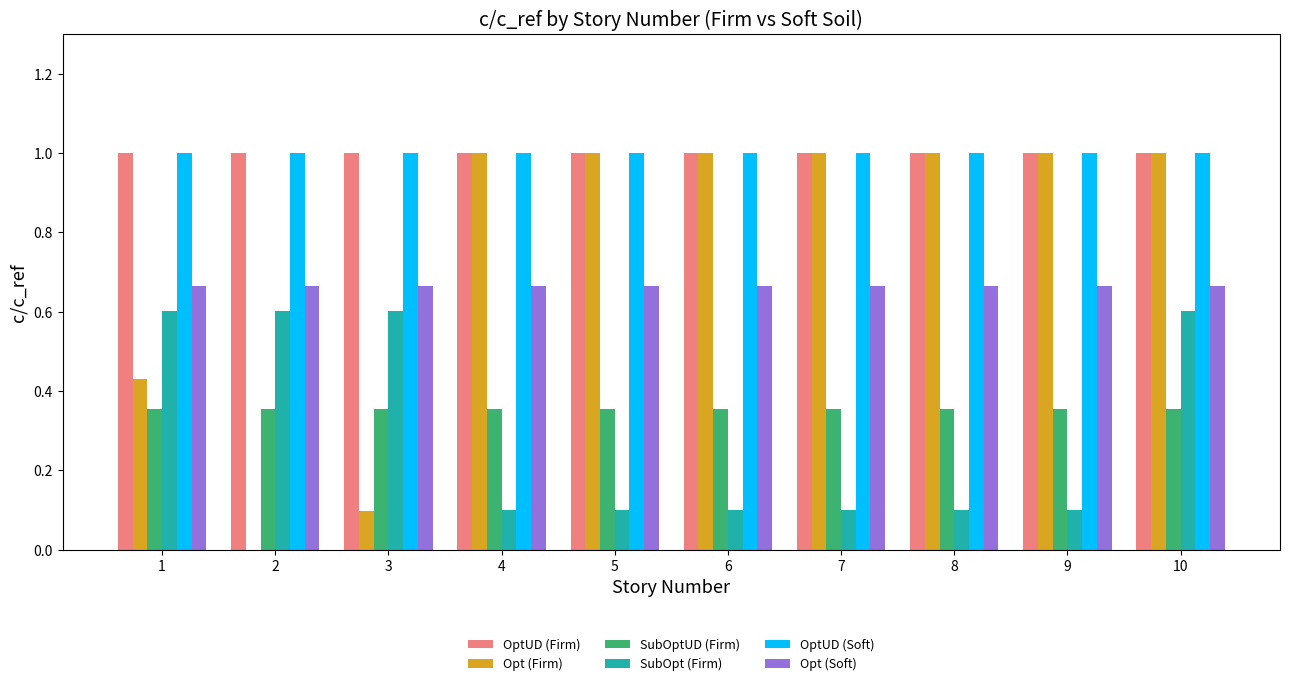

The OptUD (Soft) series shows 1.4 at 10. True or false?

False